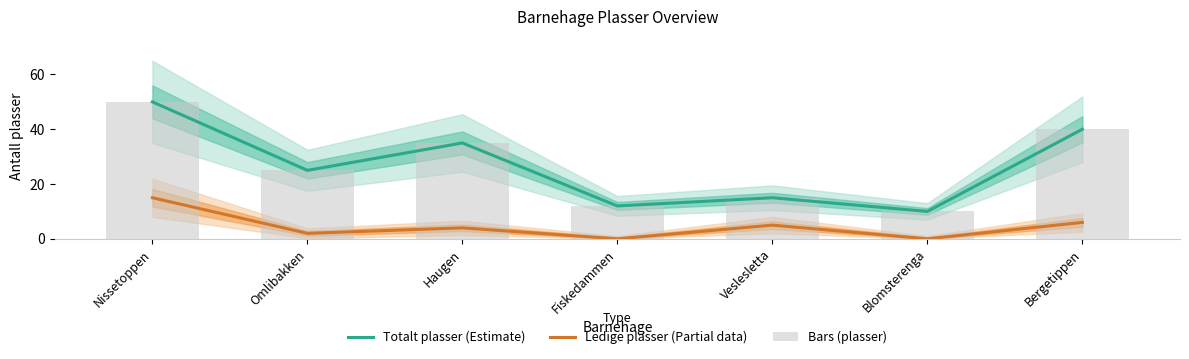

What position from the left is Bergetippen?

7